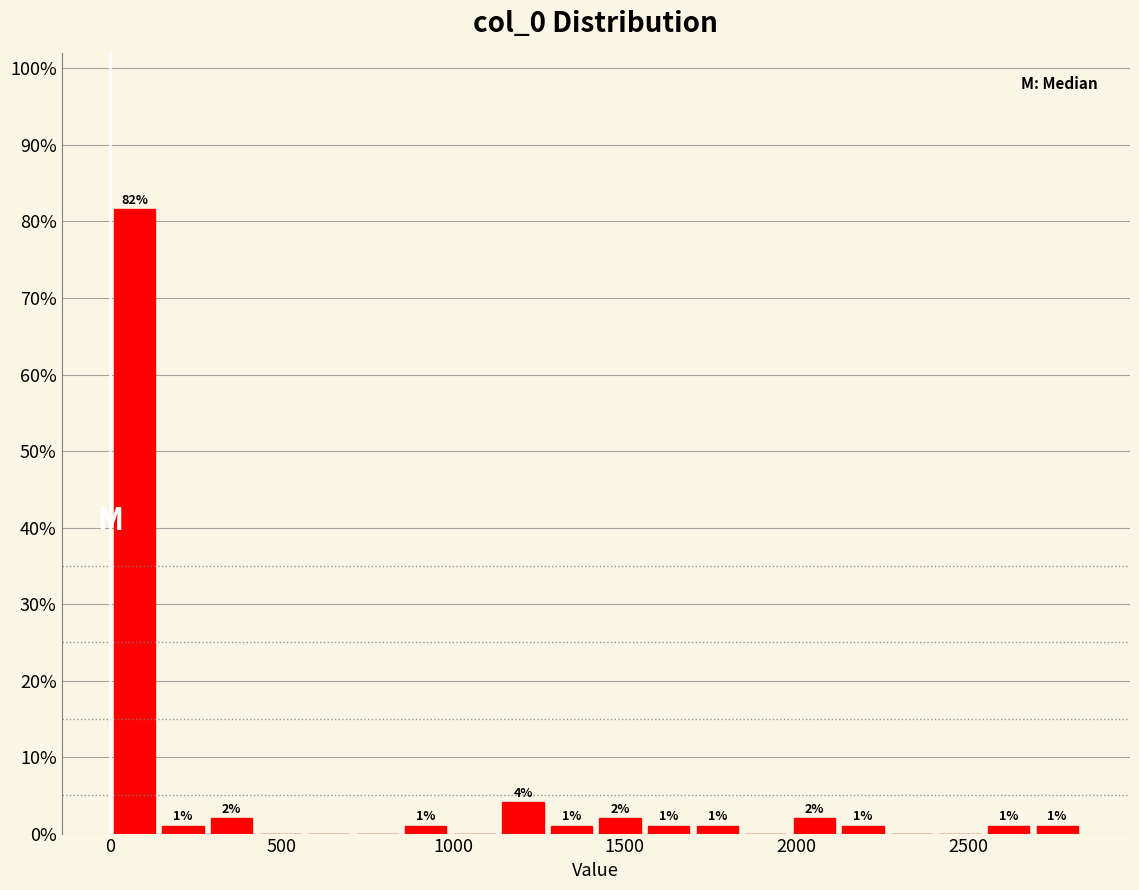

Read against the x-axis, roughly where is the centre of the tallest bar?

50